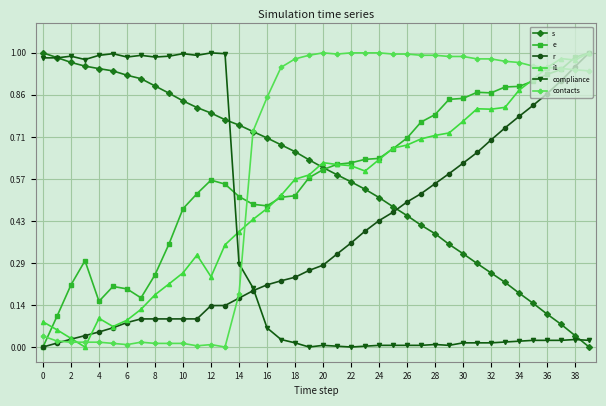

What are all the series names shown in the legend?

s, e, r, i1, compliance, contacts